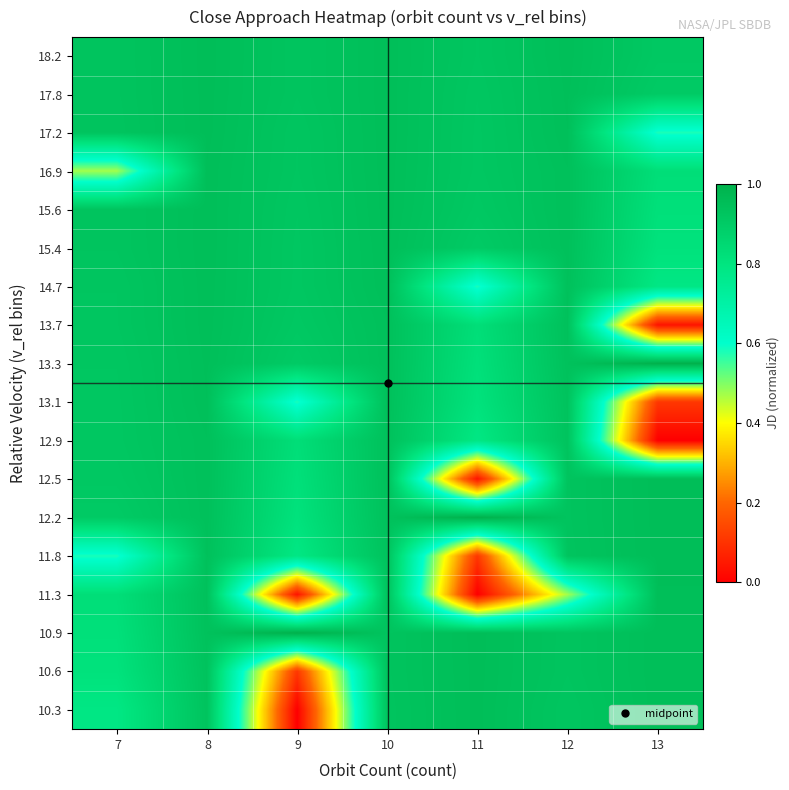

How many data points does each series have?

7